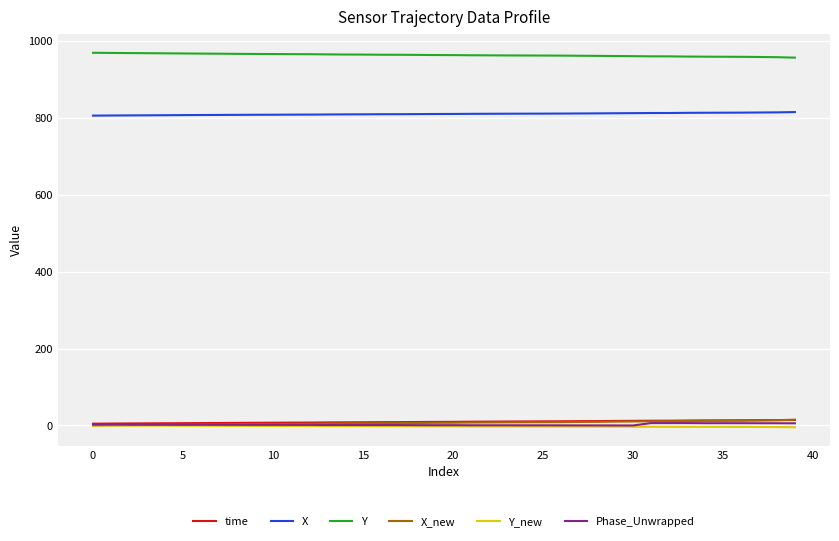

What is the maximum value shown in the chart?

968.7